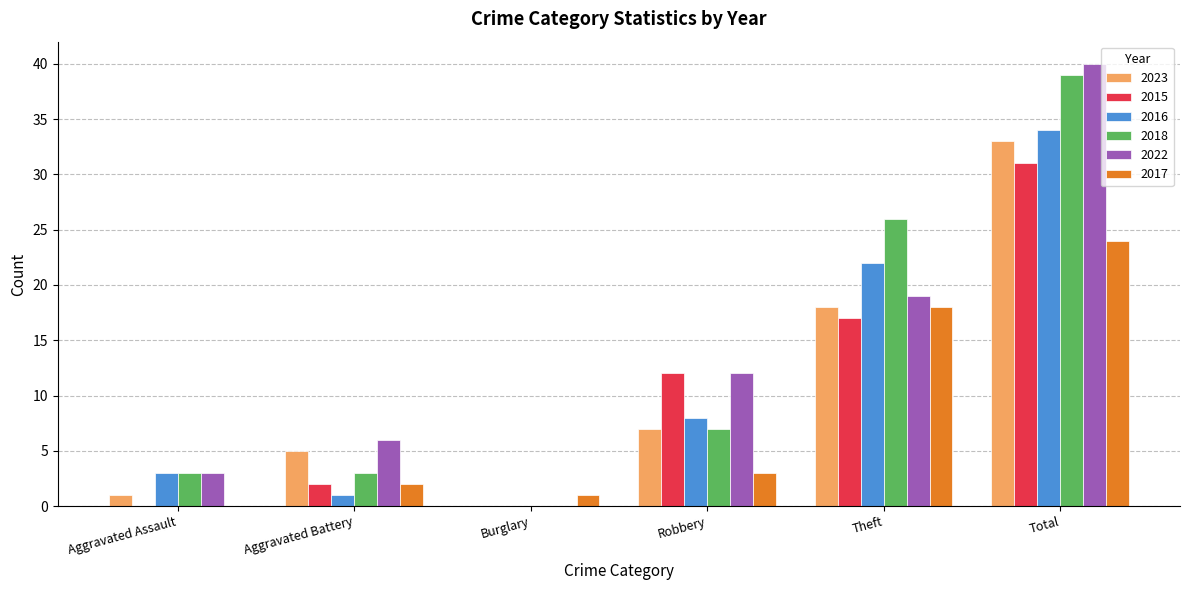

What is the total value across all series at Aggravated Battery?

19